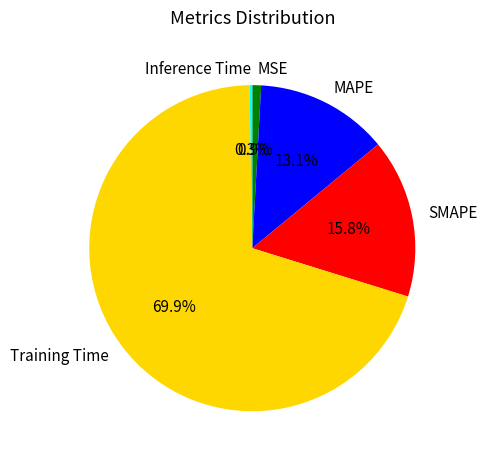

The Training Time slice represents 70% of the pie. True or false?

True